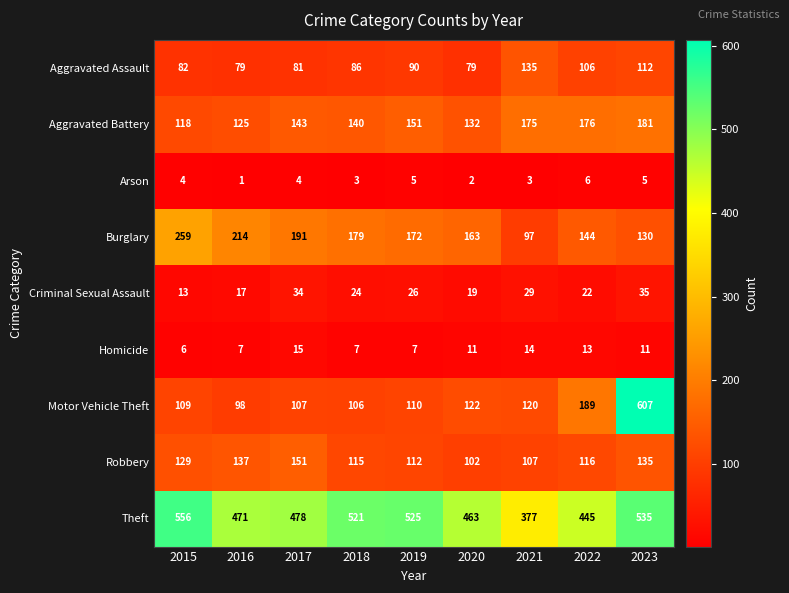

Count the number of categories in the chart.

9